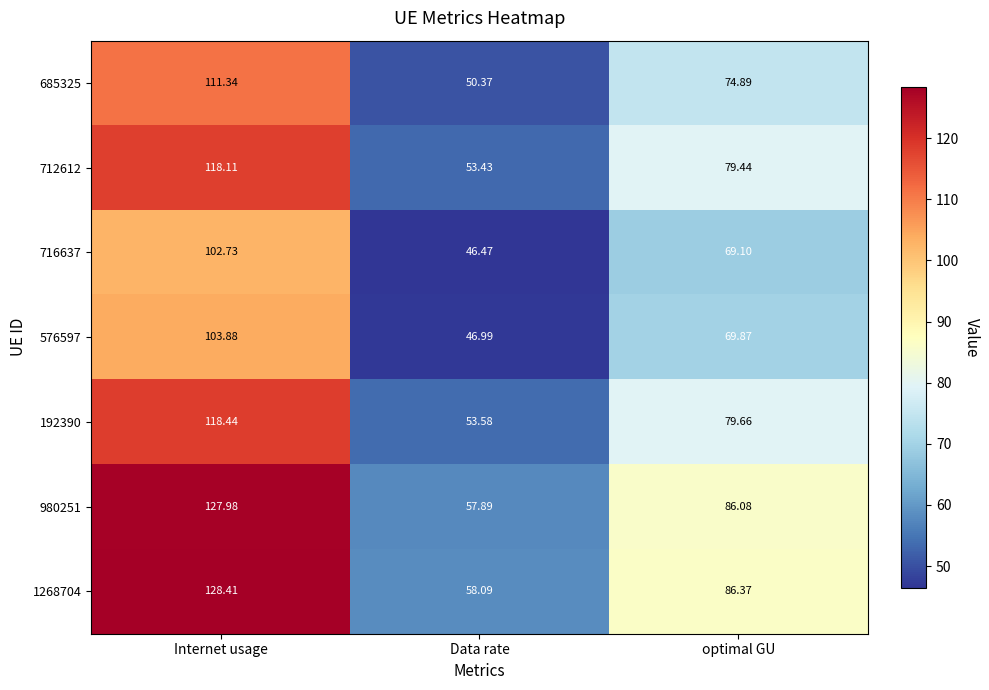

At which label is 576597 closest to 75?

optimal GU